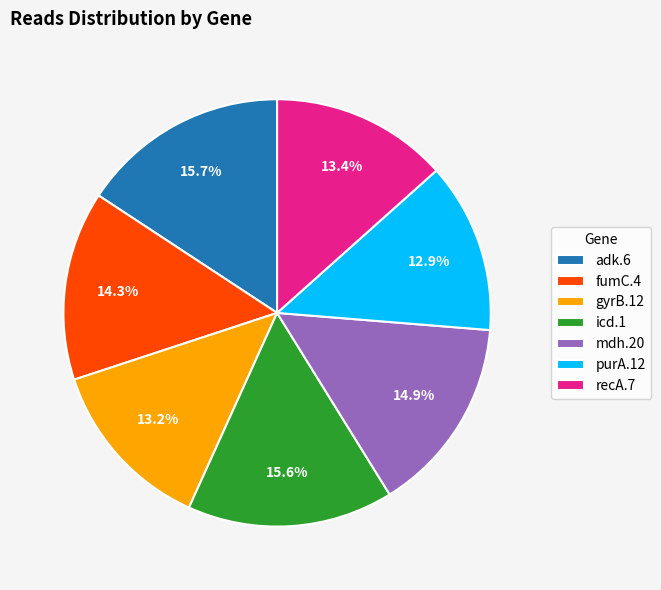

The purA.12 slice represents 13% of the pie. True or false?

True